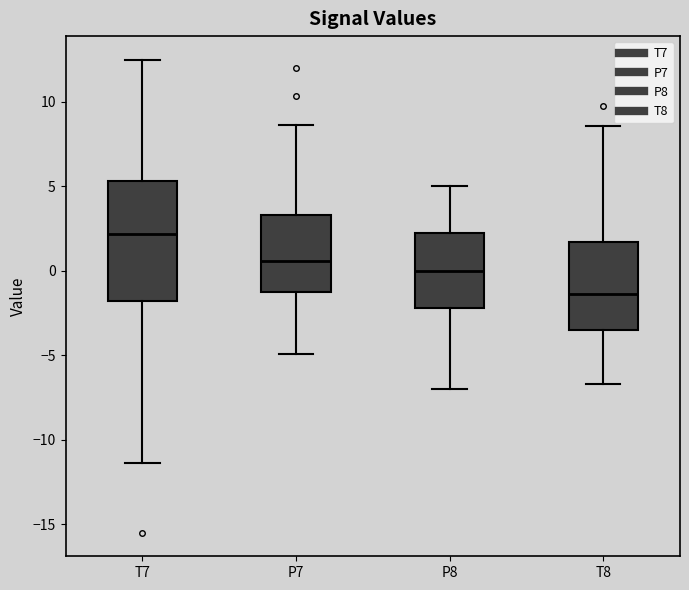

Where is the lower edge of the box for T7 on the y-axis? The values are not printed on the chart, so give them approximately, as read against the axis.

-2.0